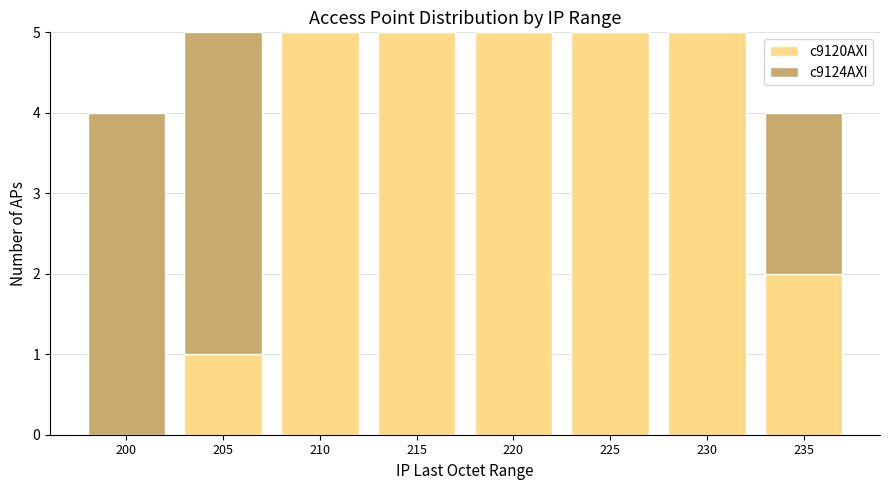

Reading right to left, what are the values for c9120AXI?

235=2	230=5	225=5	220=5	215=5	210=5	205=1	200=0